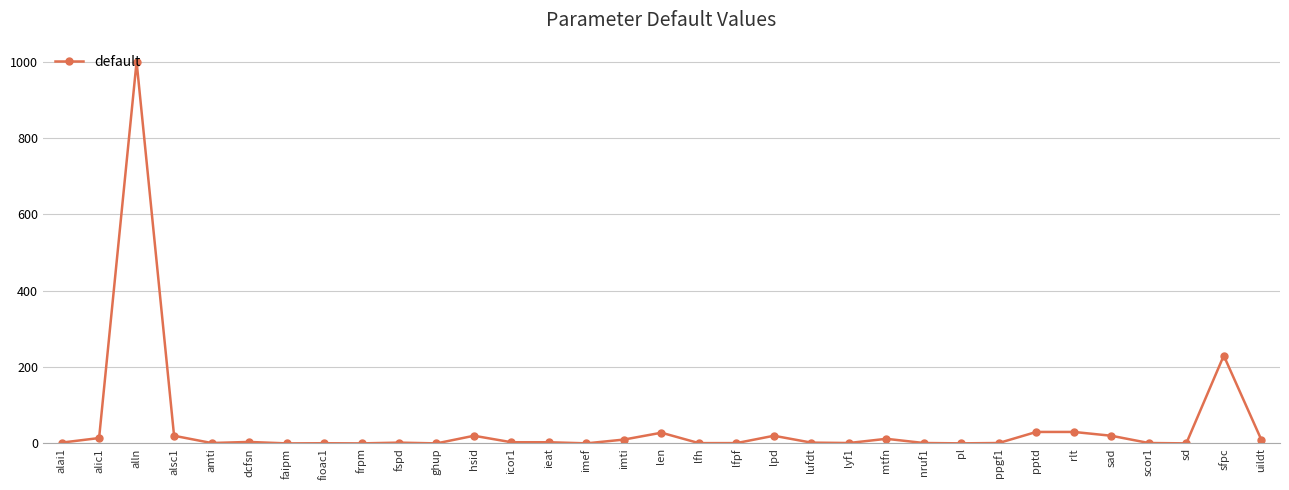

What is the approximate value at mtfn?

12.0